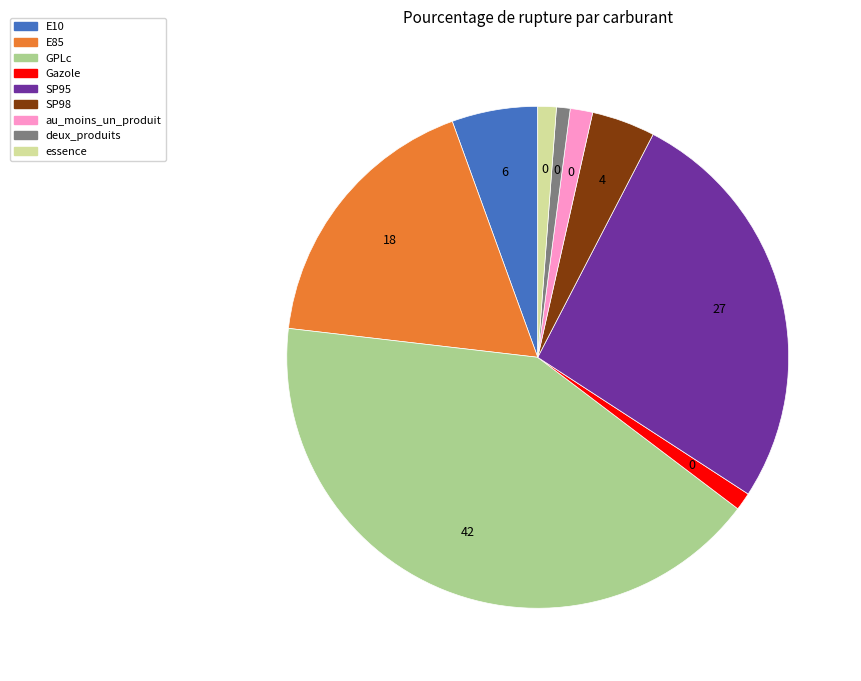

The au_moins_un_produit slice represents 14% of the pie. True or false?

False